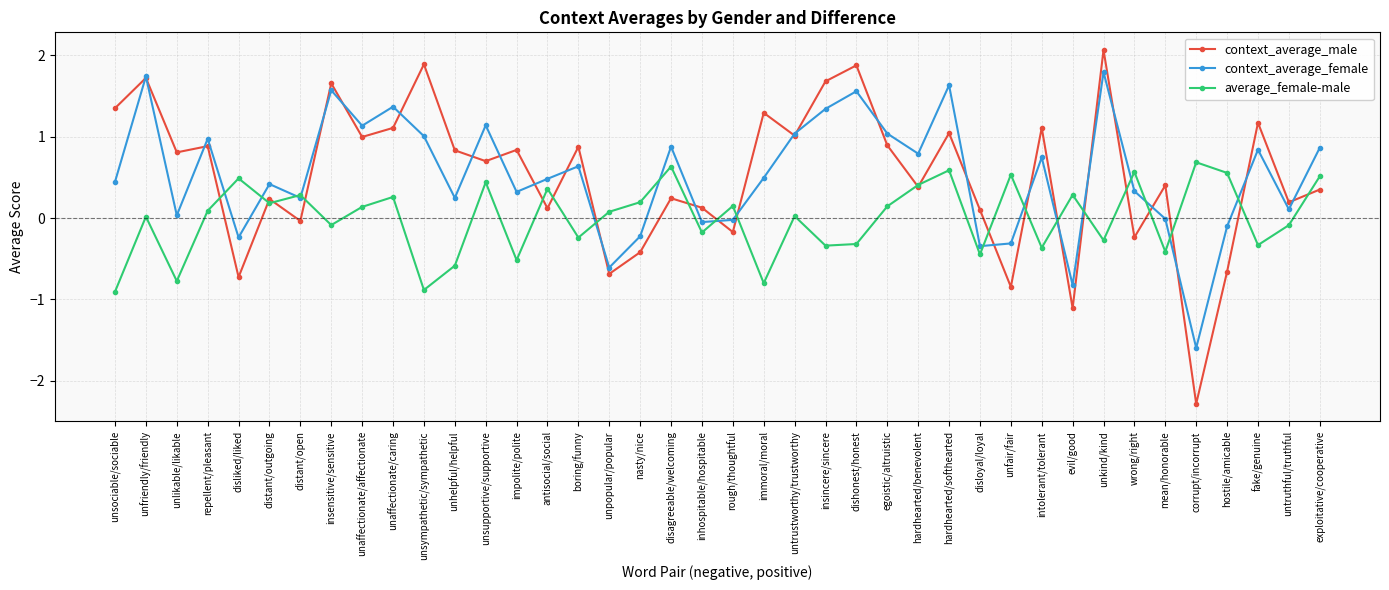

What is the average value of the context_average_male series?

0.5